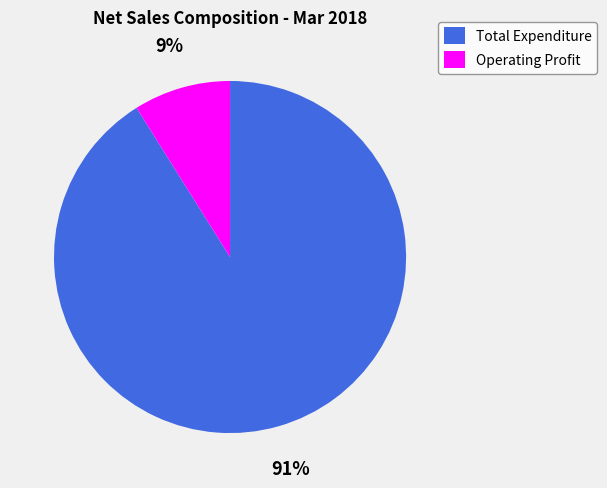

Between Operating Profit and Total Expenditure, which is larger?

Total Expenditure